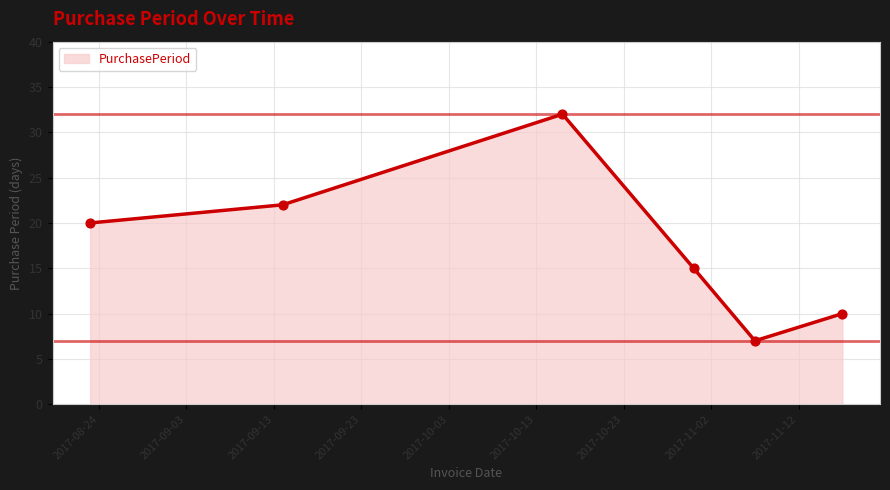

What is the minimum value shown in the chart?

7